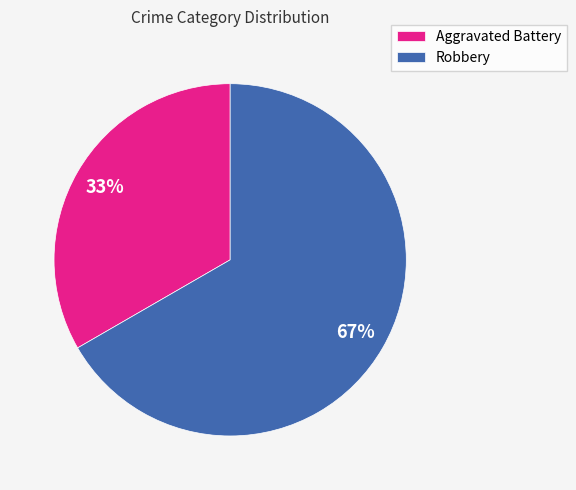

Count the number of slices in the pie.

2